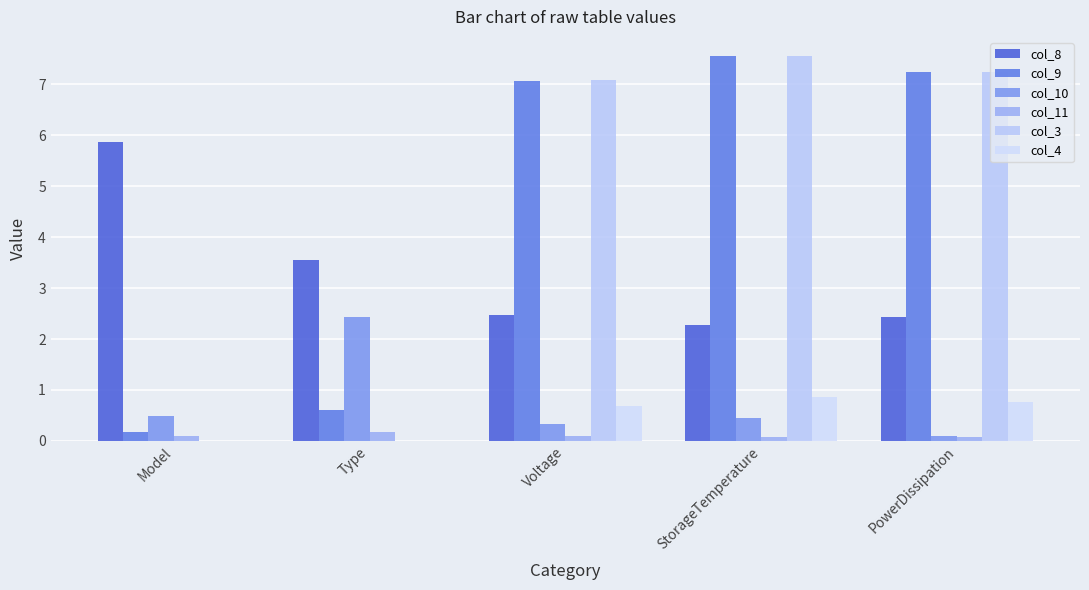

Is the value of col_4 at Voltage greater than the value of col_9 at Voltage?

No